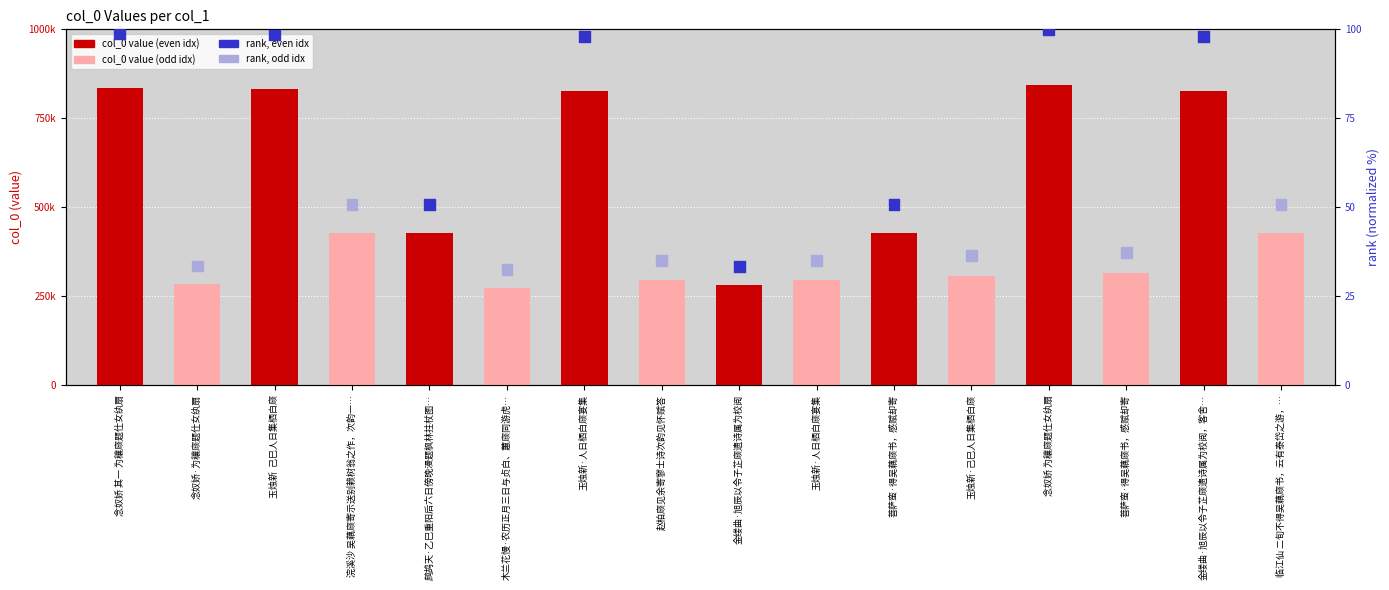

Is the value of rank (normalized) at 念奴娇 为穰庼题仕女纨扇 greater than the value of col_0 value at 浣溪沙 吴藕庼寄示送别赖树翁之作，次韵一…?

No